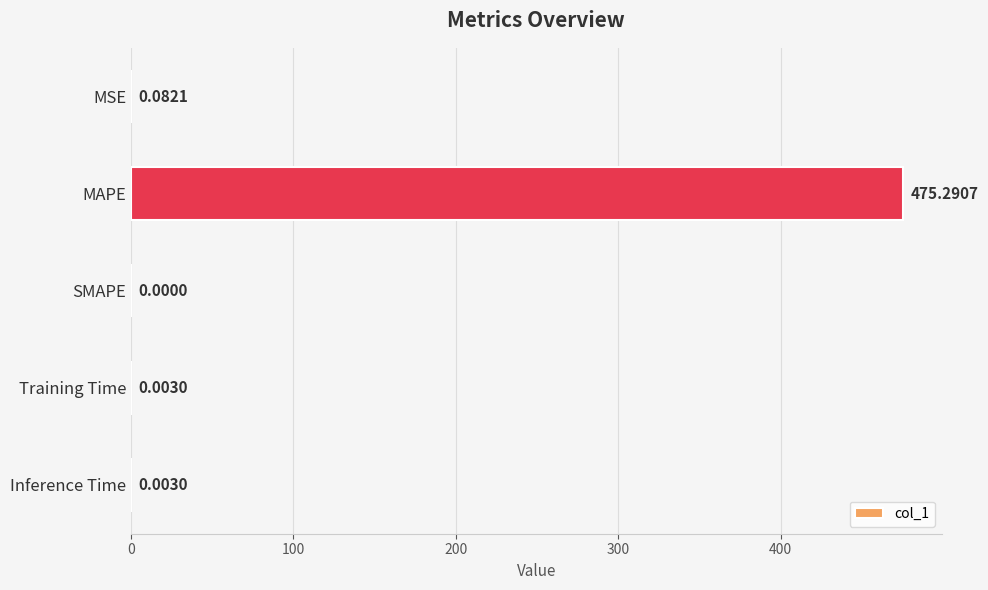

How many positive values are there?

4